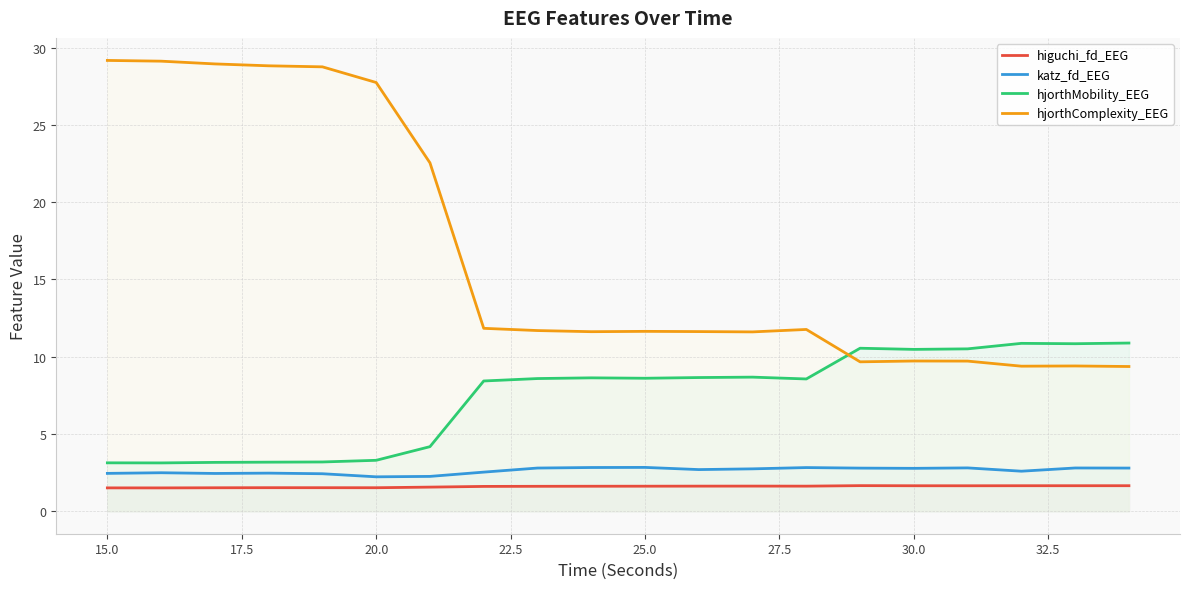

What is the highest value of the katz_fd_EEG series?

2.8